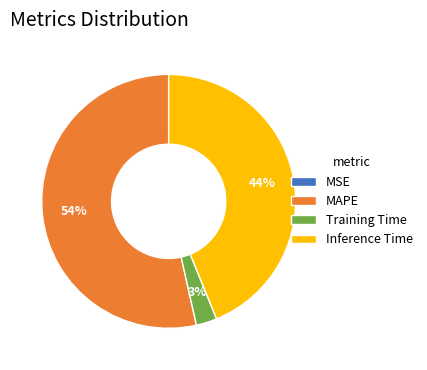

Is it true that MAPE is 60% of the pie?

False